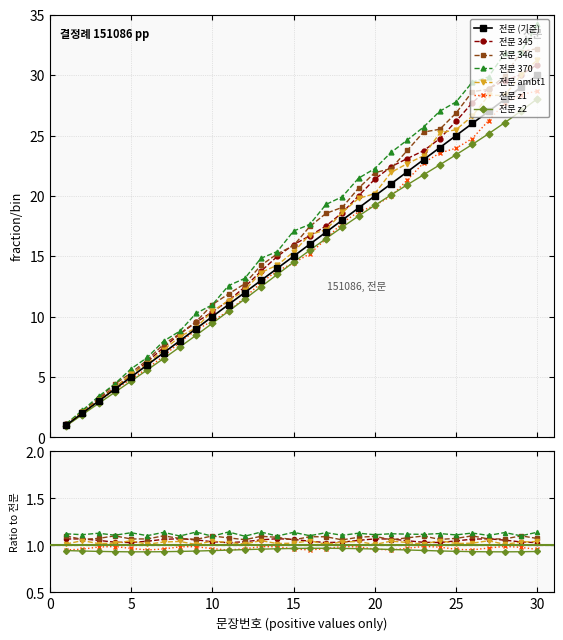

Does the chart display data point markers on the line(s)?

Yes